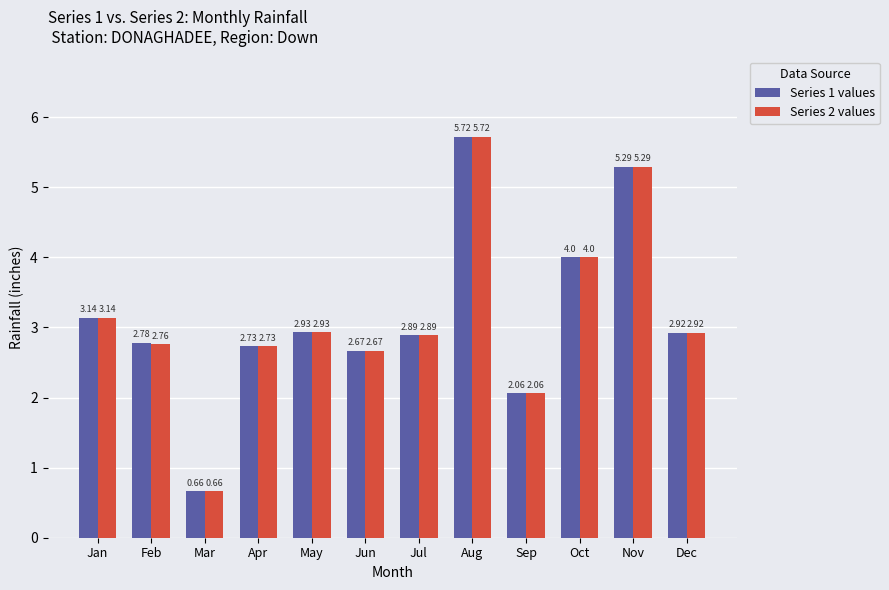

List the labels in order of Series 2 values value, smallest first.

Mar, Sep, Jun, Apr, Feb, Jul, Dec, May, Jan, Oct, Nov, Aug